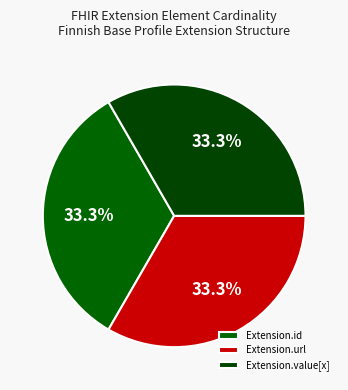

How many slices are in this pie chart?

3